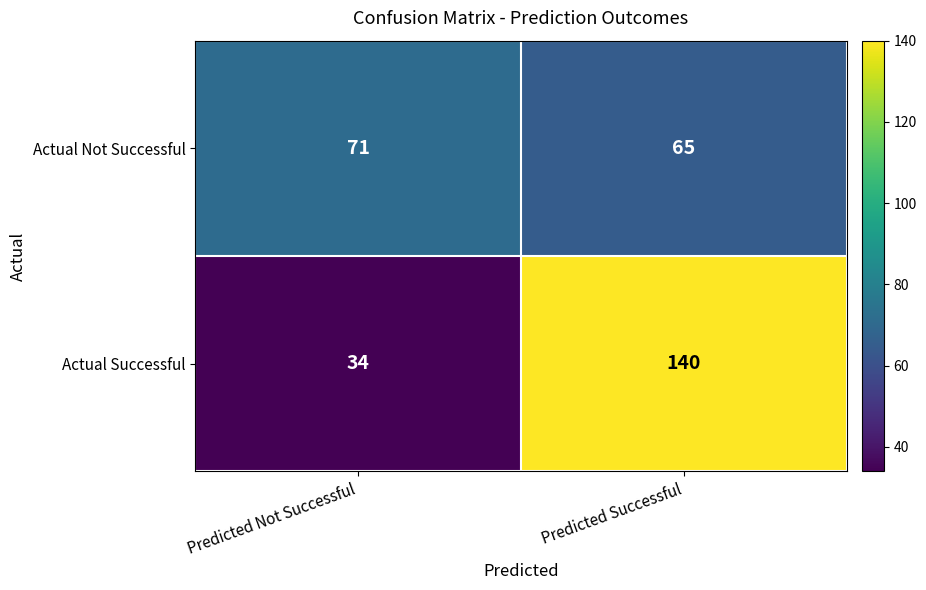

At which category does the chart reach its minimum across all series?

Predicted Not Successful